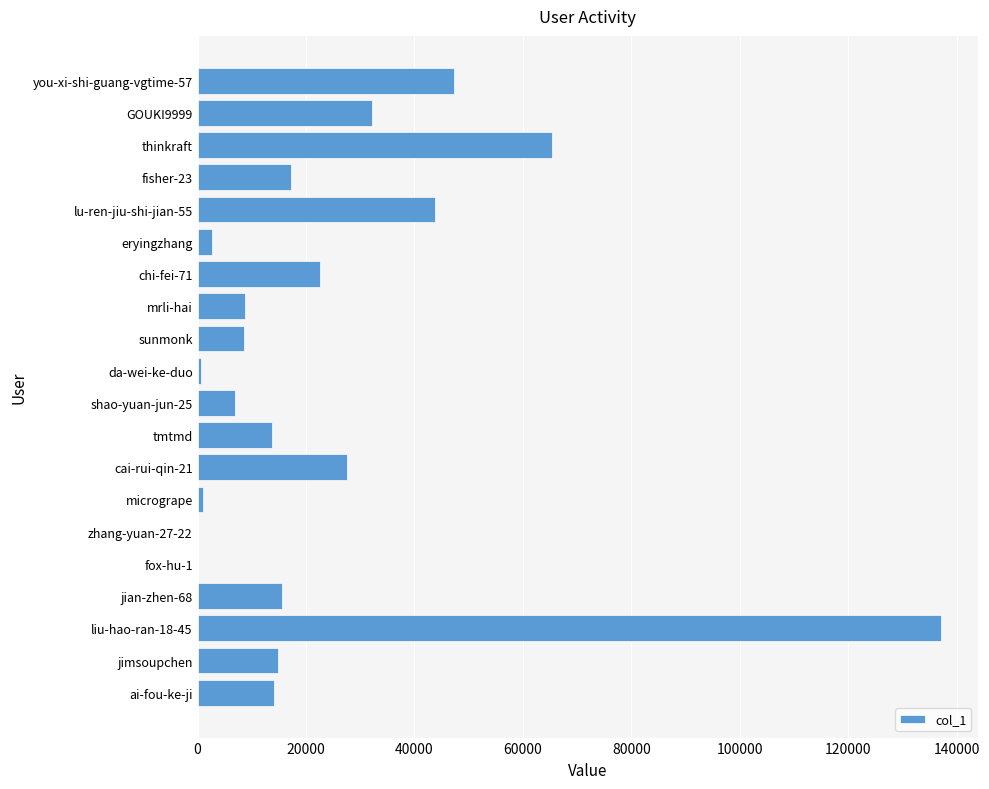

At which label is the value closest to 68524?

thinkraft